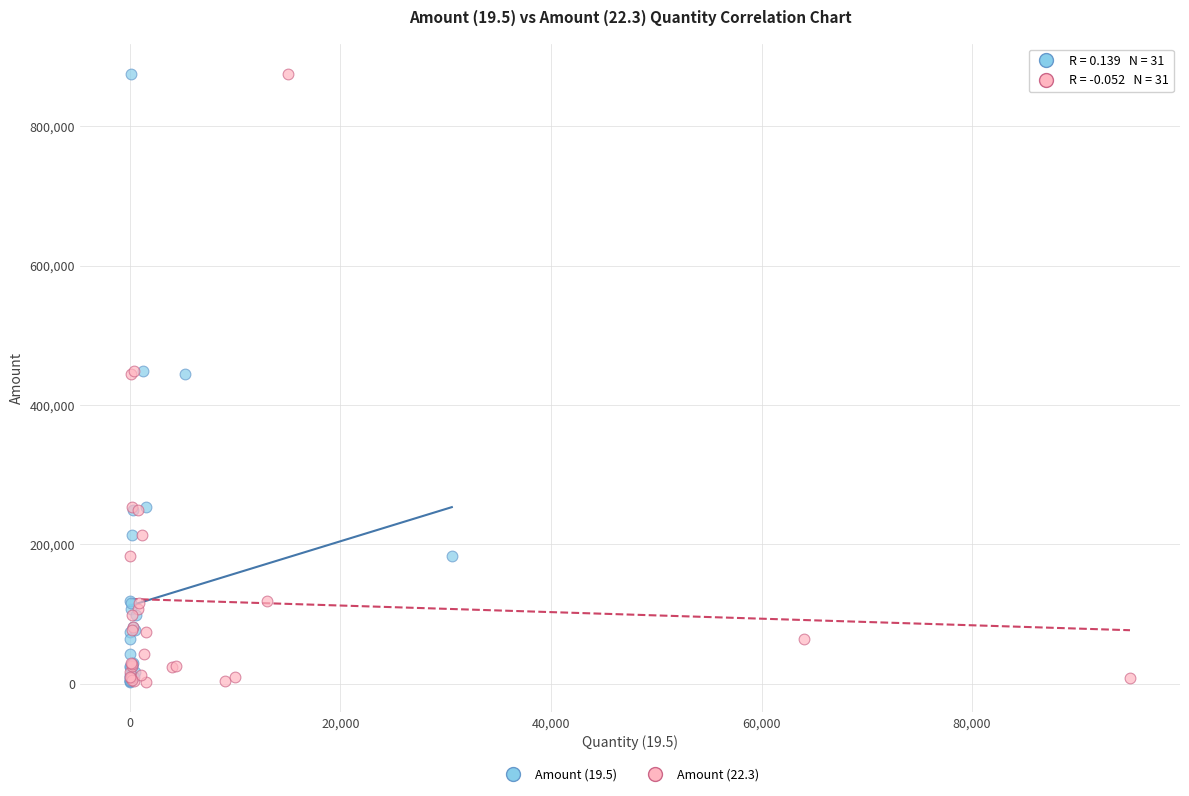

What are all the series names shown in the legend?

Amount (19.5), Amount (22.3)